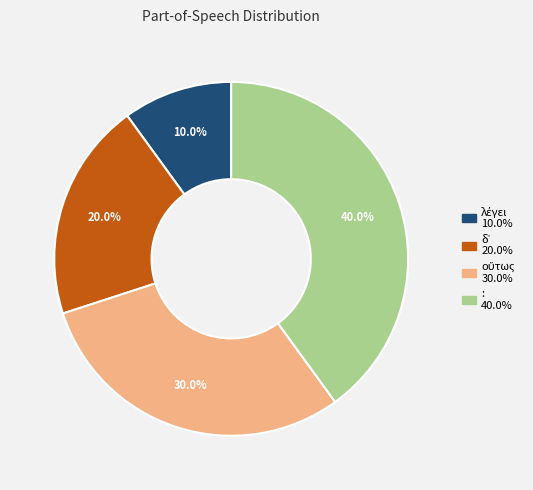

Which slice is the largest?

: